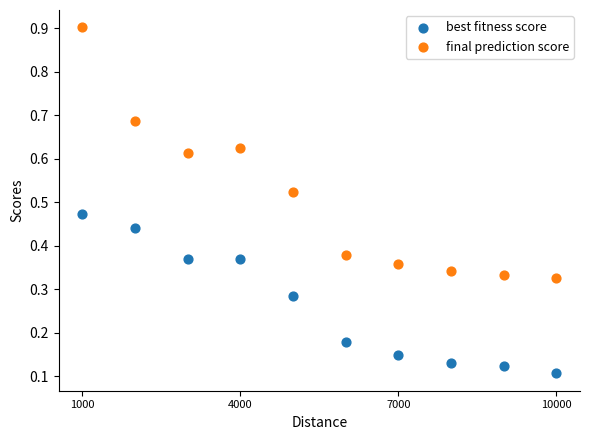

Across all data points, what is the range of X values (max minus min)?

9000.0